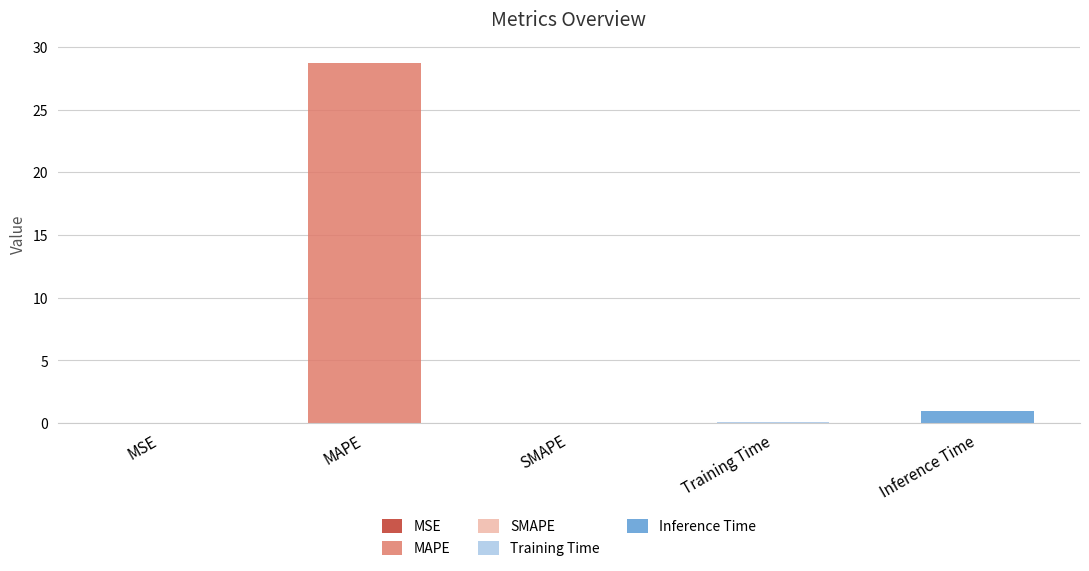

Between Inference Time and Training Time, which is larger?

Inference Time